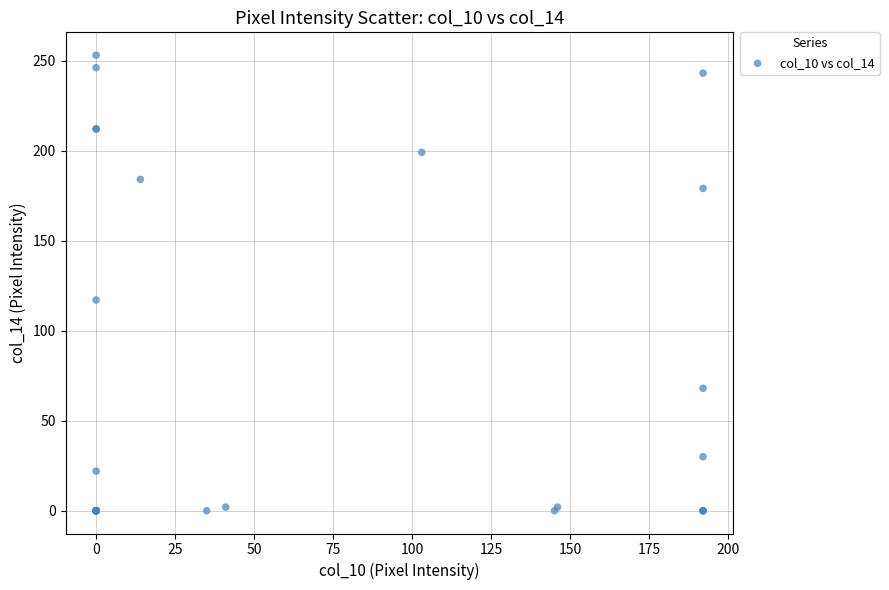

What Y value in the scatter plot is closest to 126?

117